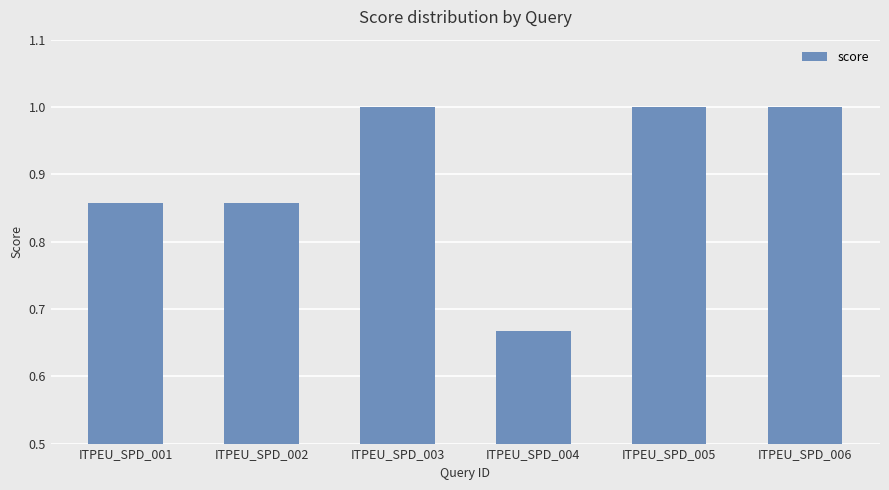

Where is the data nearest to the value 0?

ITPEU_SPD_004